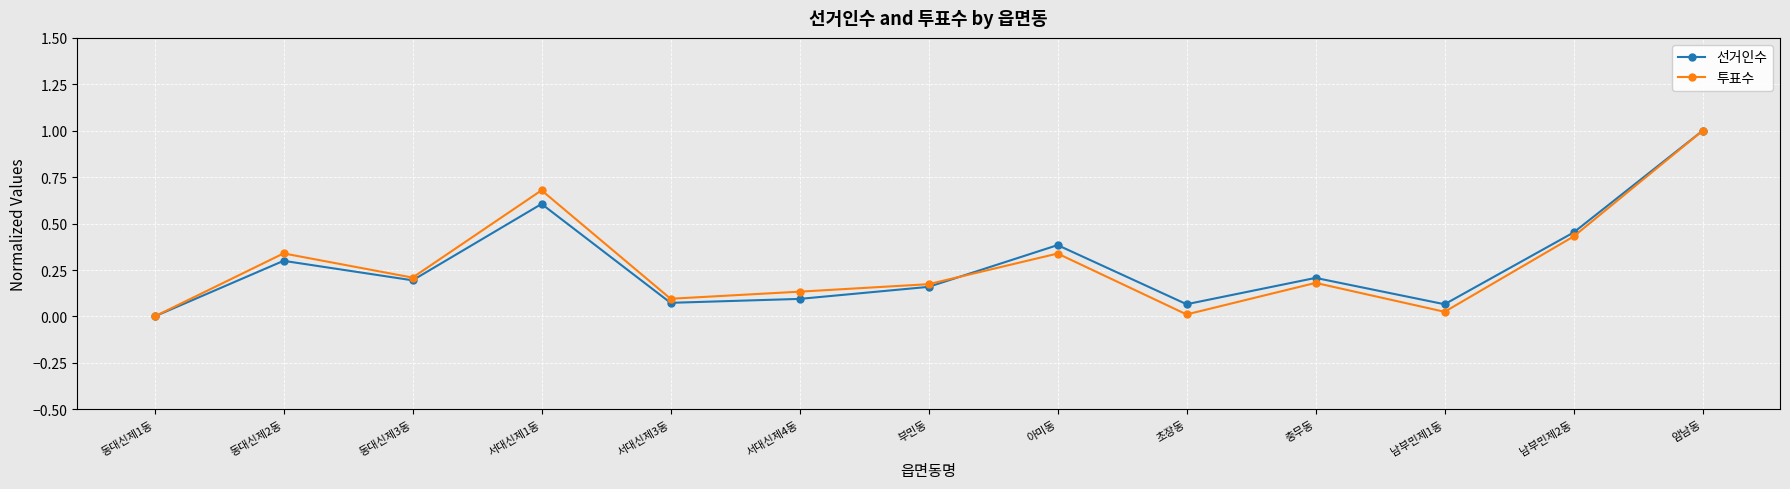

What are all the series names shown in the legend?

선거인수, 투표수